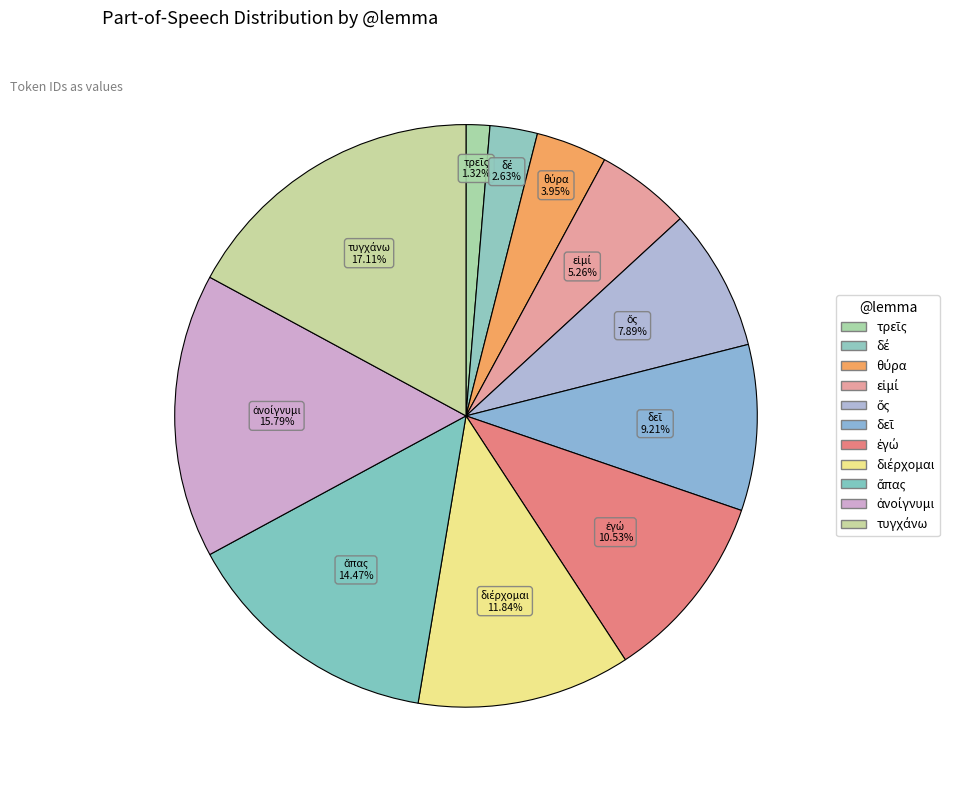

What is the ratio of the value at εἰμί to the value at ἅπας?

0.4